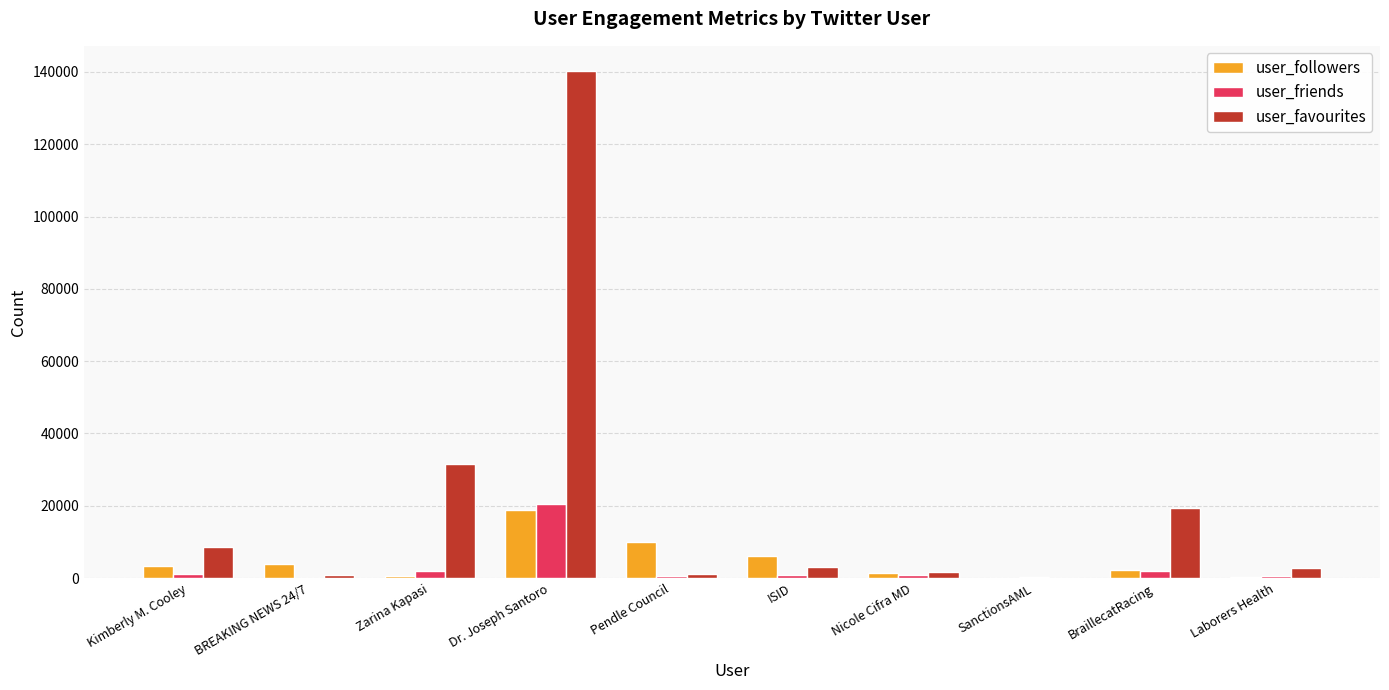

Which category has the highest value in the user_friends series?

Dr. Joseph Santoro